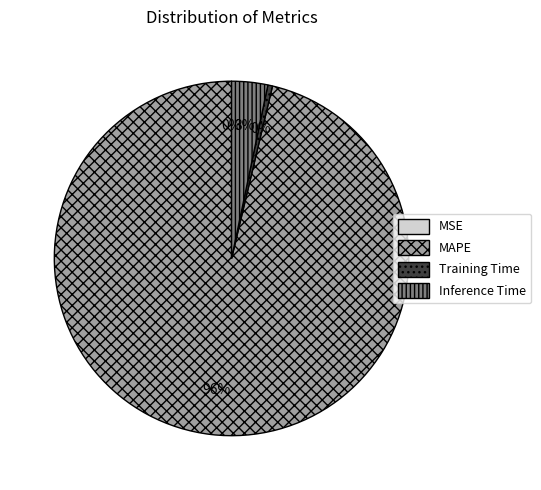

Which slice is the largest?

MAPE